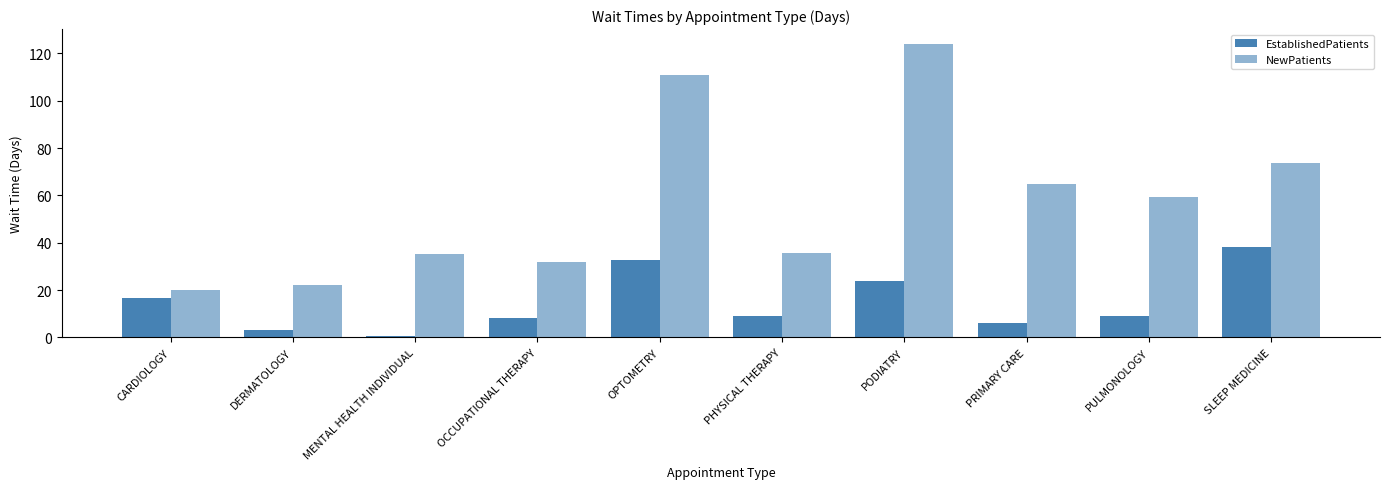

List the labels in order of EstablishedPatients value, largest first.

SLEEP MEDICINE, OPTOMETRY, PODIATRY, CARDIOLOGY, PHYSICAL THERAPY, PULMONOLOGY, OCCUPATIONAL THERAPY, PRIMARY CARE, DERMATOLOGY, MENTAL HEALTH INDIVIDUAL